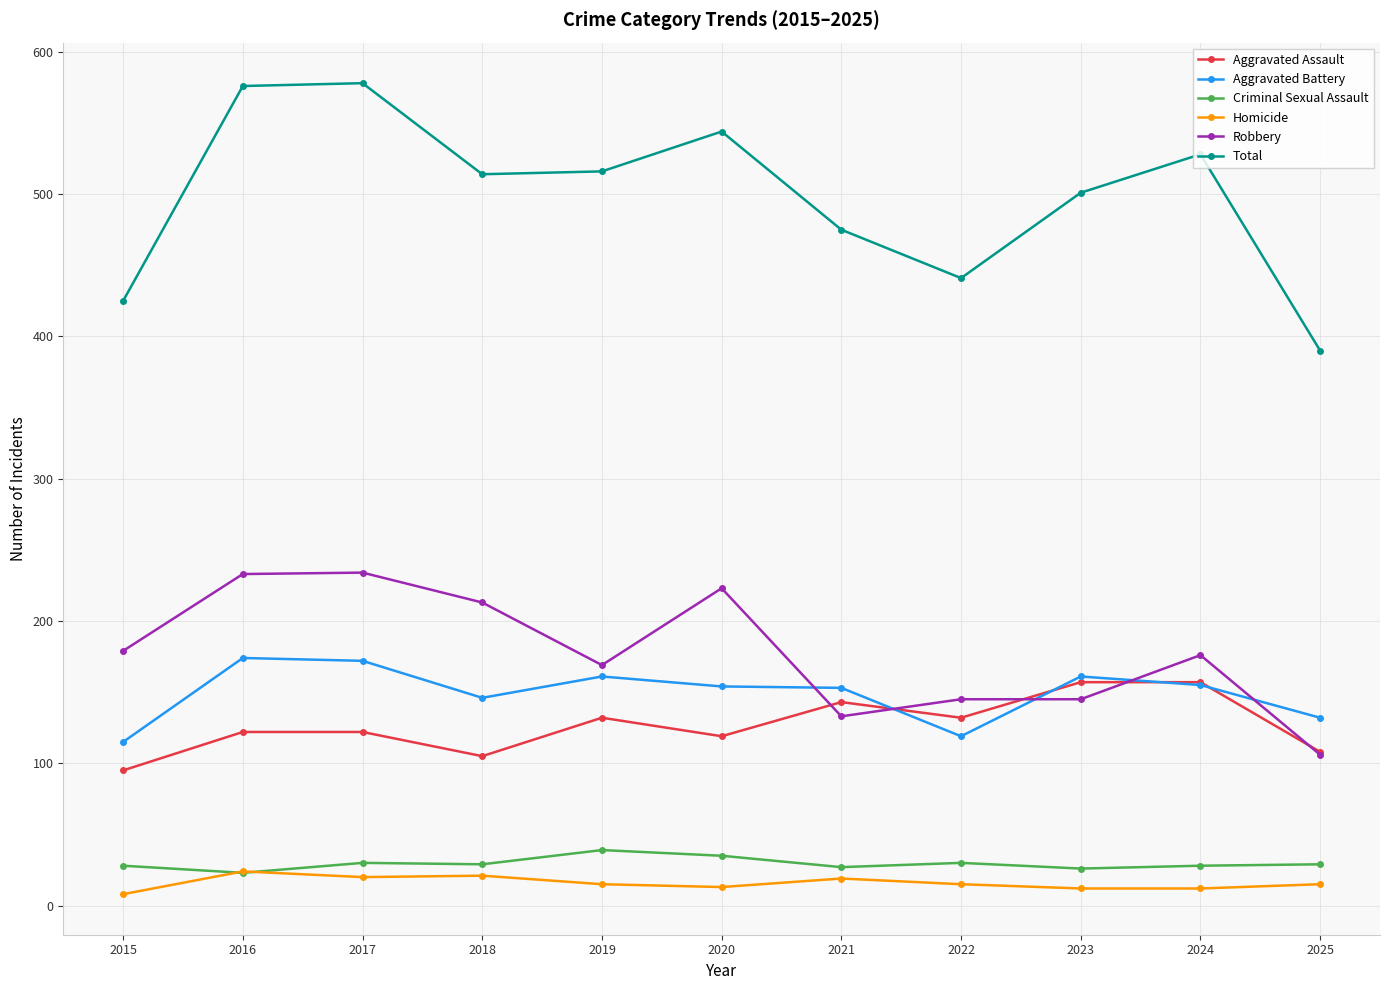

True or false: Total has more than 2 points higher than both neighbors.

True